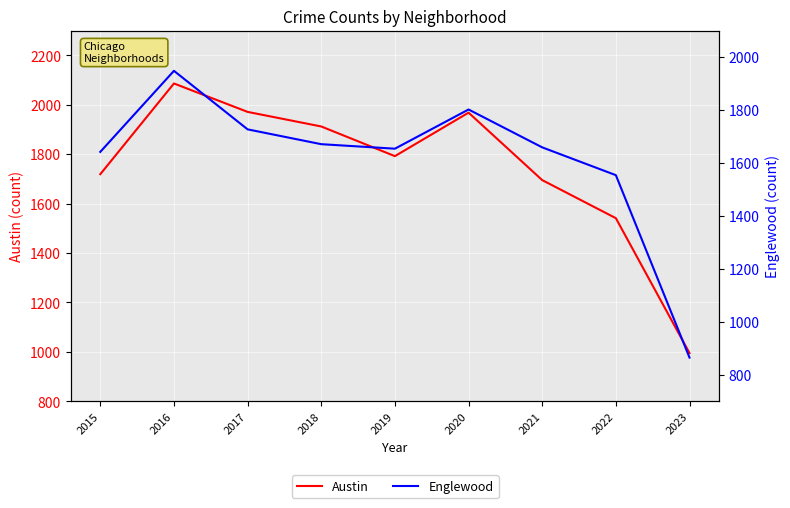

How many data points in Austin are less than 1792?

4